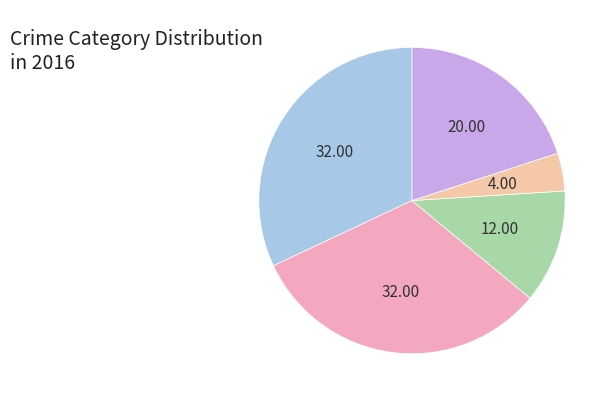

Is there a majority slice in this chart?

No